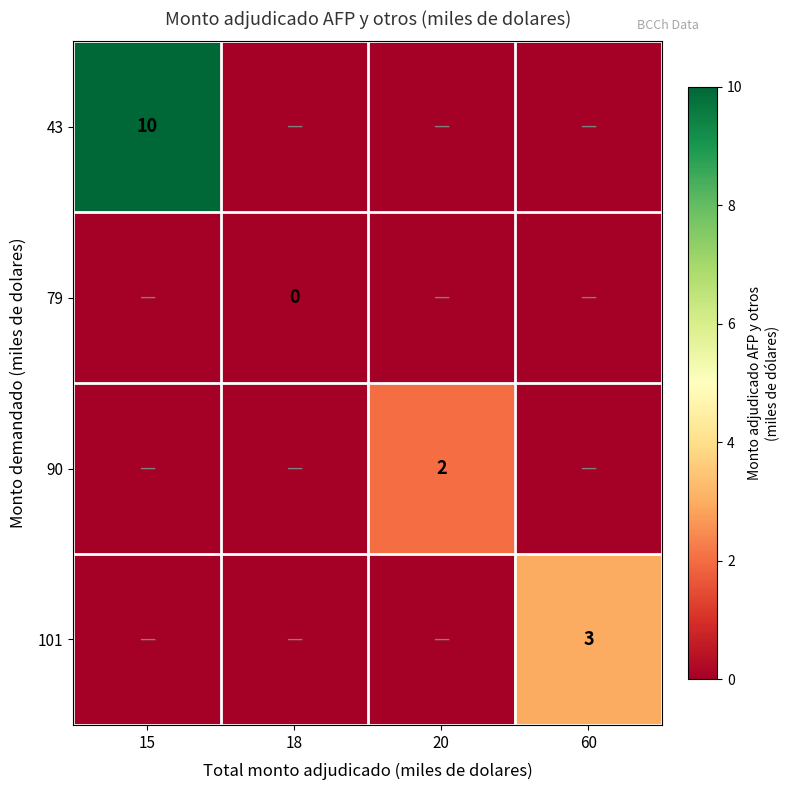

Between 18 and 20, which series saw the biggest shift?

90